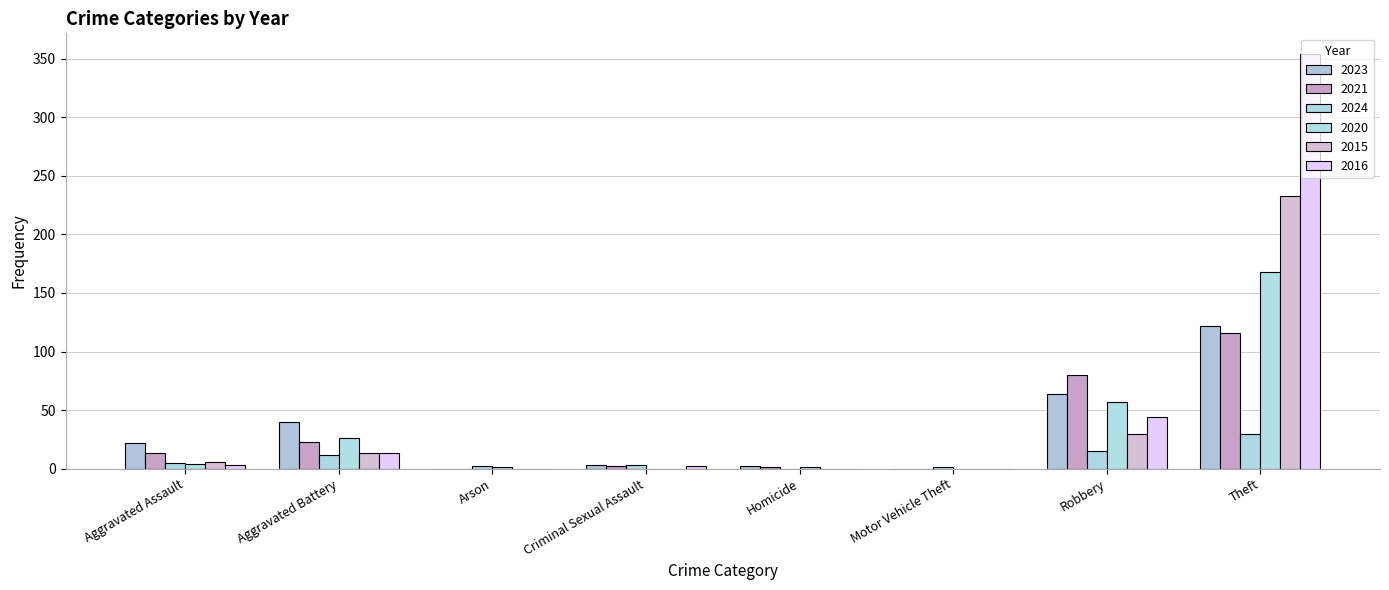

Which category has the highest value across all series?

Theft